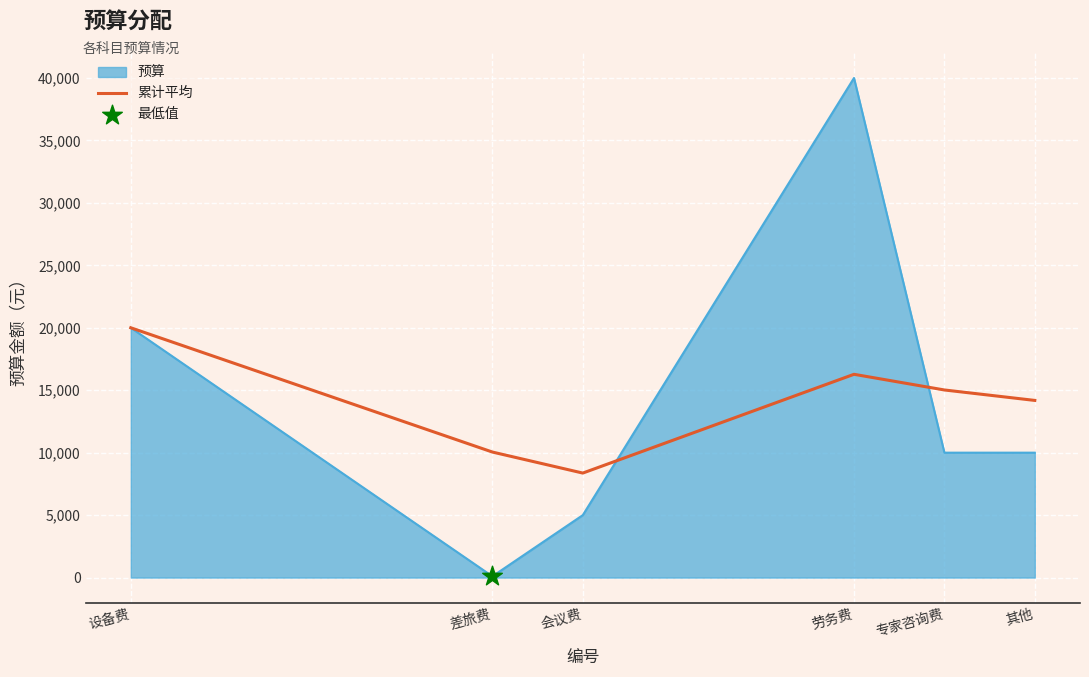

Which series has the widest spread of values?

预算